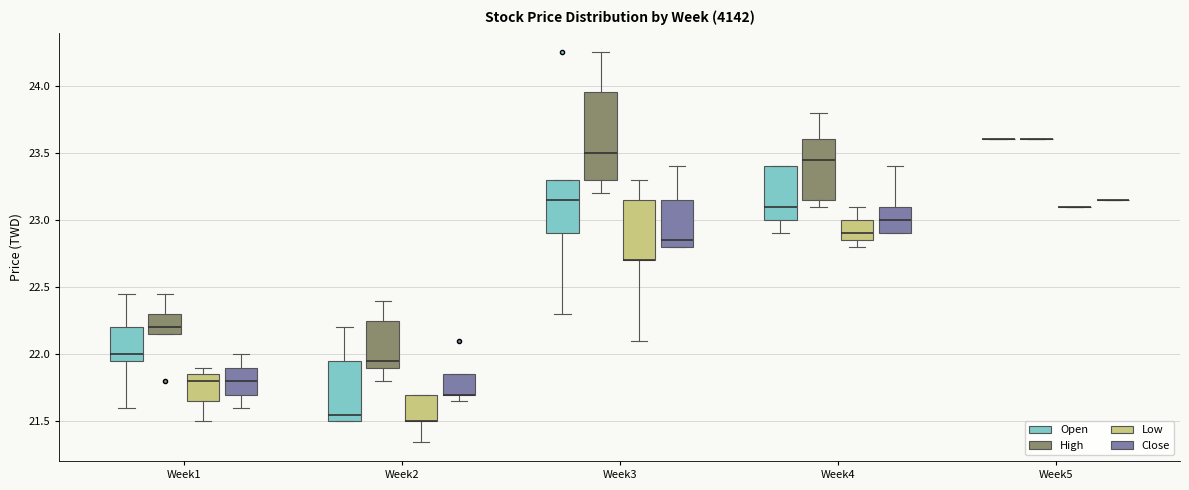

Which box is the tallest, from its lower edge to its upper edge?

Week3 (High)